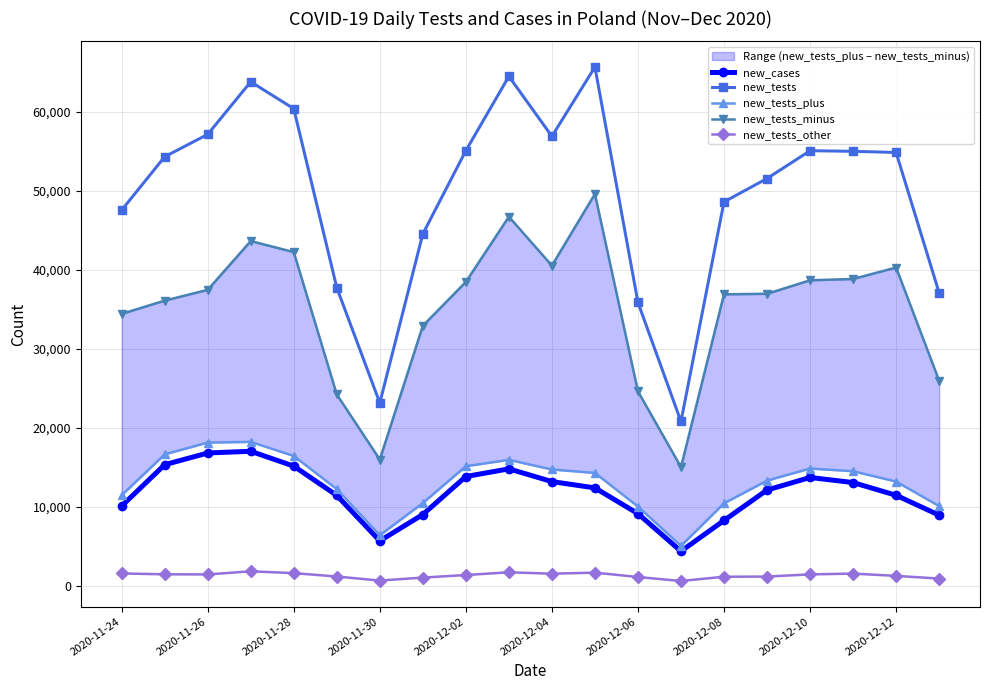

What is the minimum value shown in the chart?

663